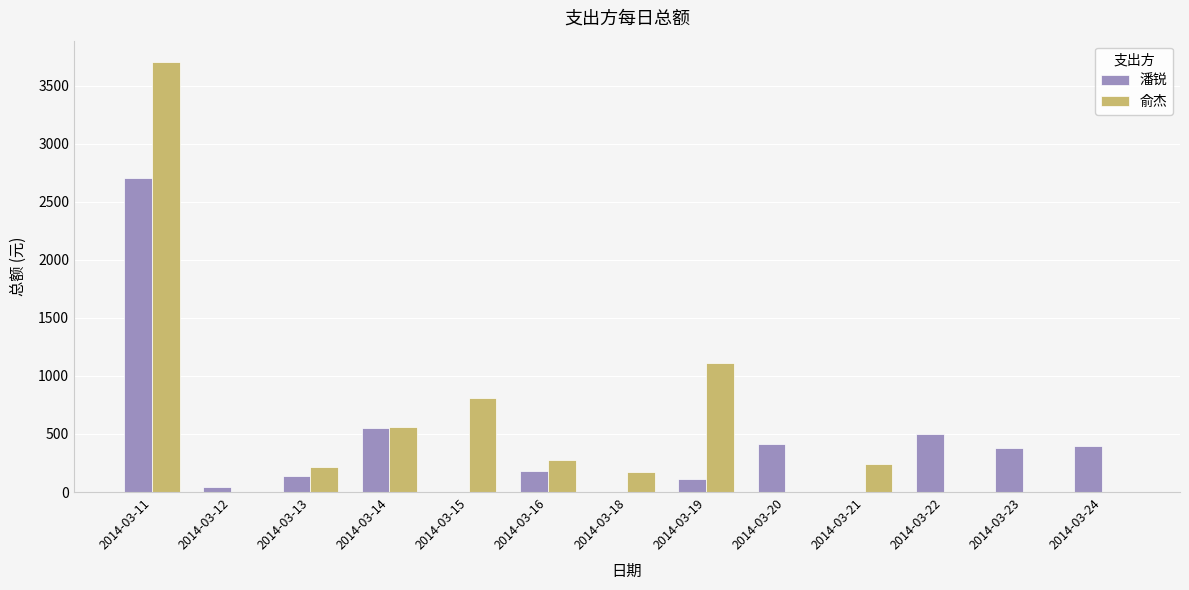

The value of 潘锐 at 2014-03-20 is 411.0. True or false?

True